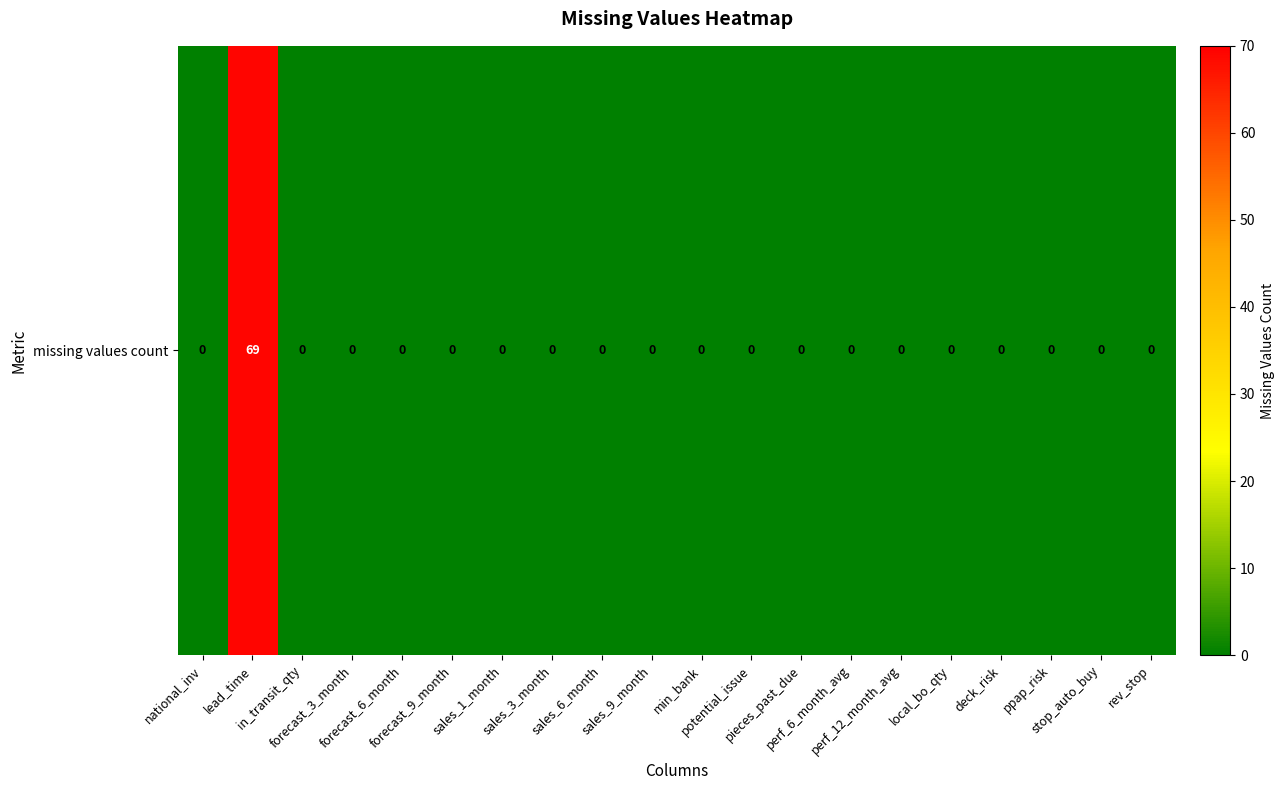

Which label corresponds to the largest value in the chart?

lead_time